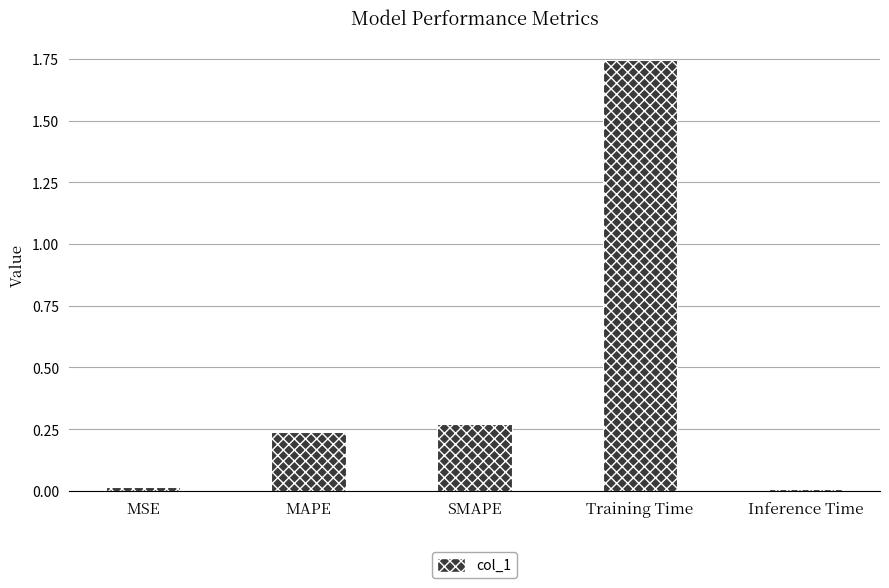

What is the sum of all values?

2.3